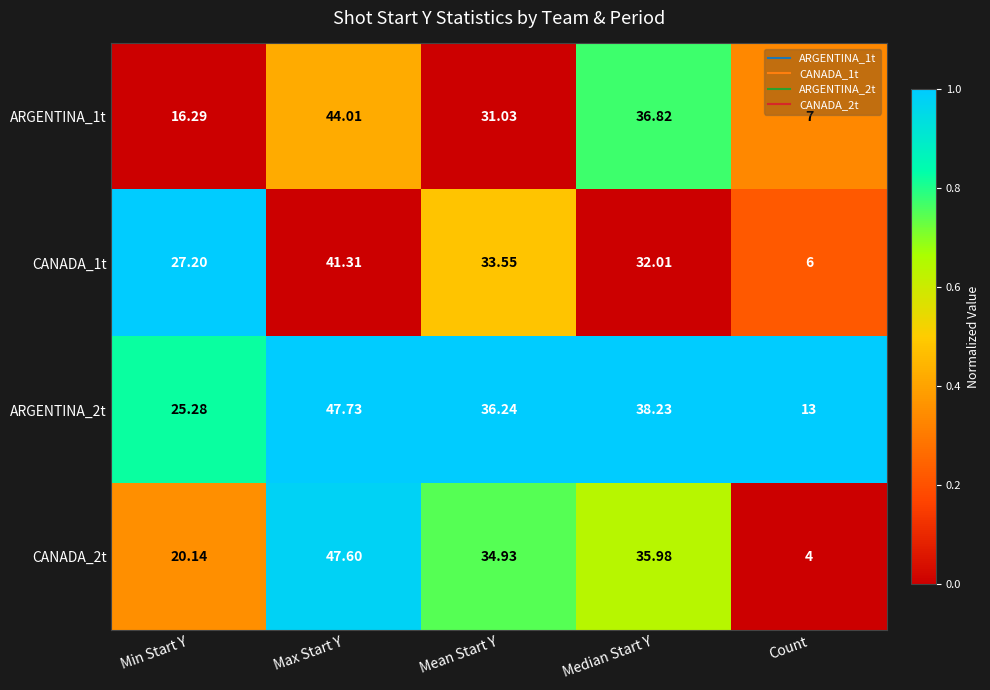

At which category is the sum across all series the highest?

Max Start Y